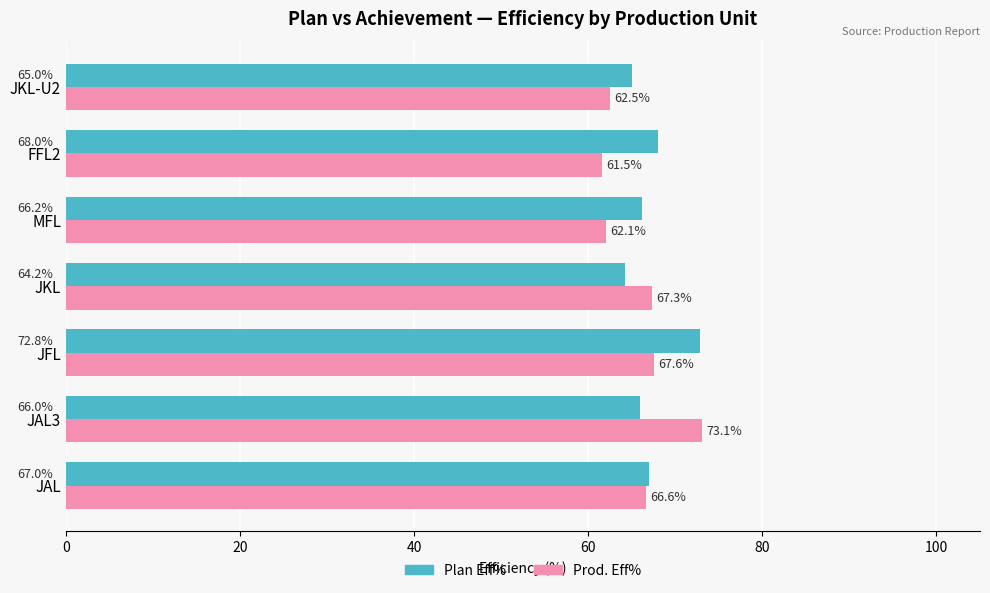

At which label is Plan Eff% closest to 68?

FFL2